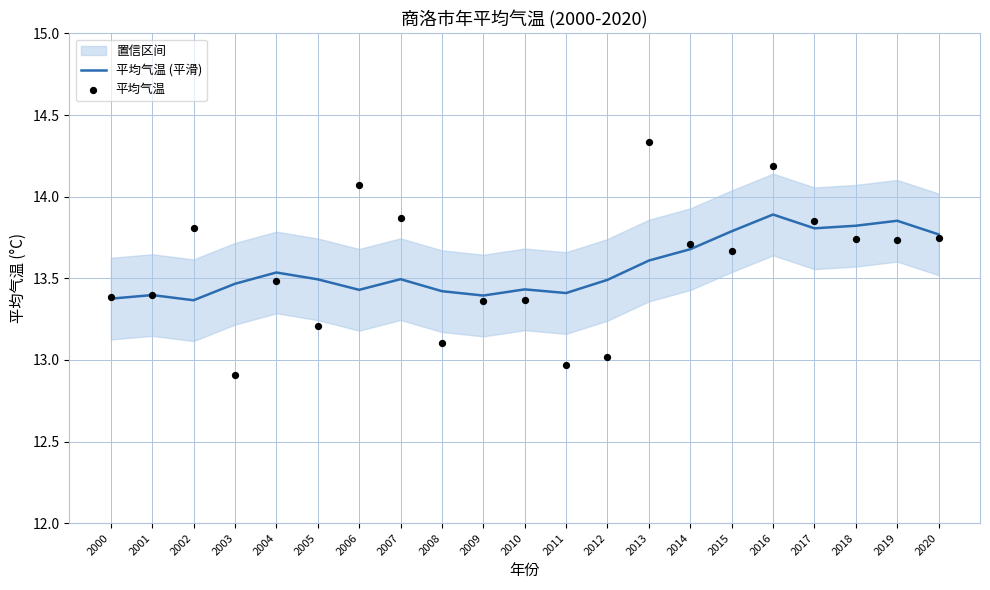

Which series has the largest Y range (max minus min)?

平均气温